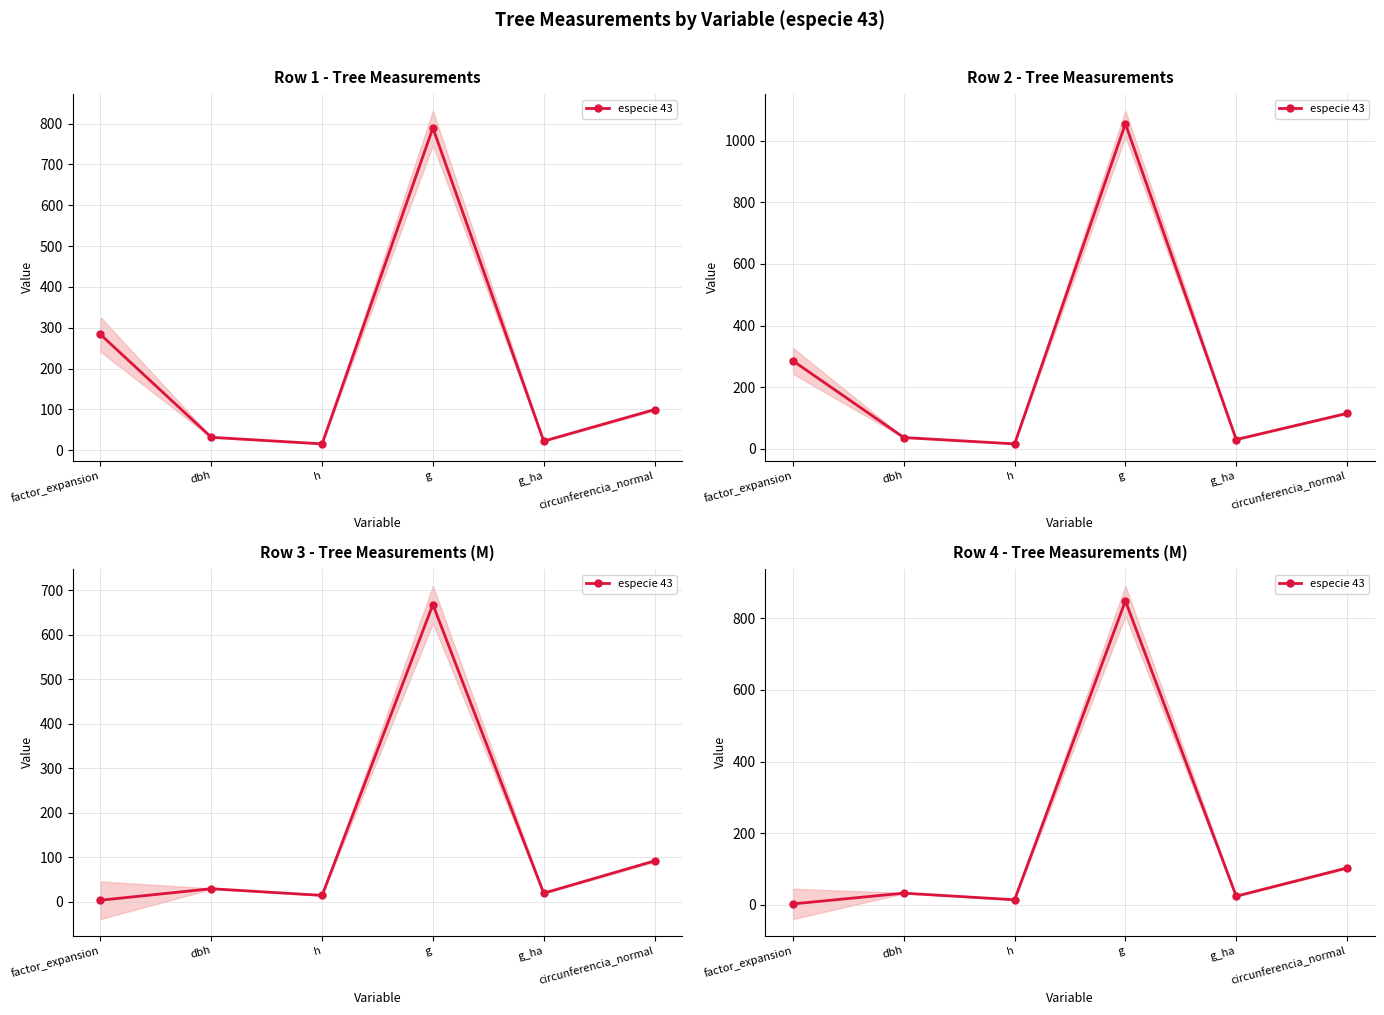

What is the change in value from factor_expansion to dbh?

+29.9